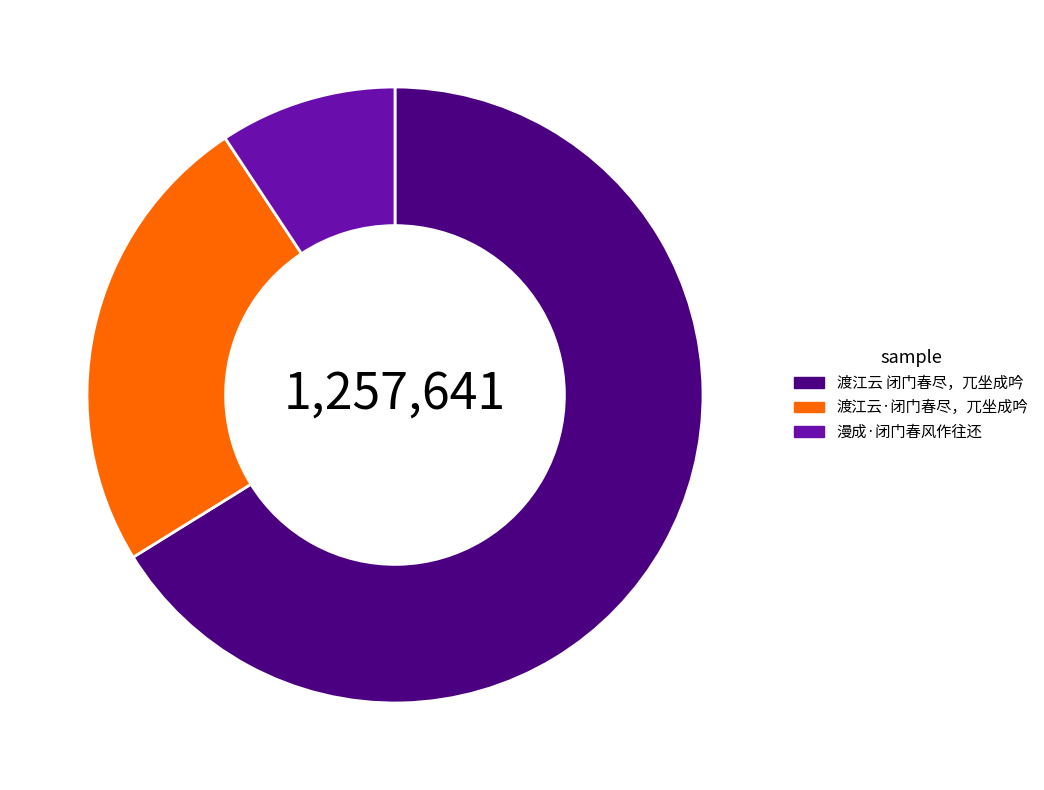

Do 渡江云·闭门春尽，兀坐成吟 and 渡江云 闭门春尽，兀坐成吟 together represent more than half of the pie?

Yes